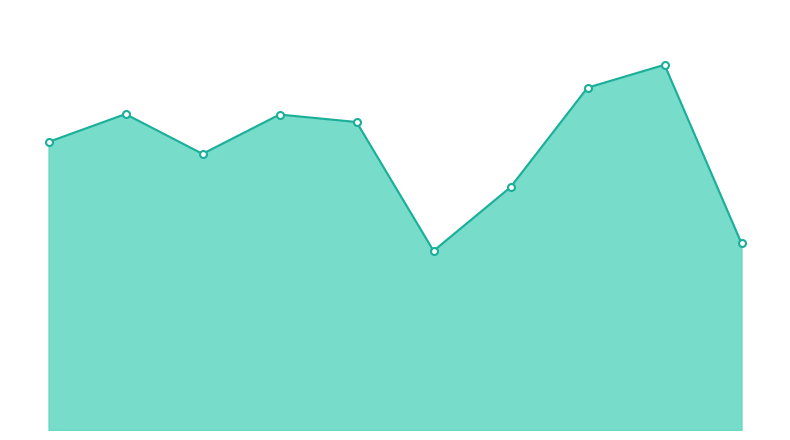

How many interior local peaks (higher than both neighbors) does the data have?

3